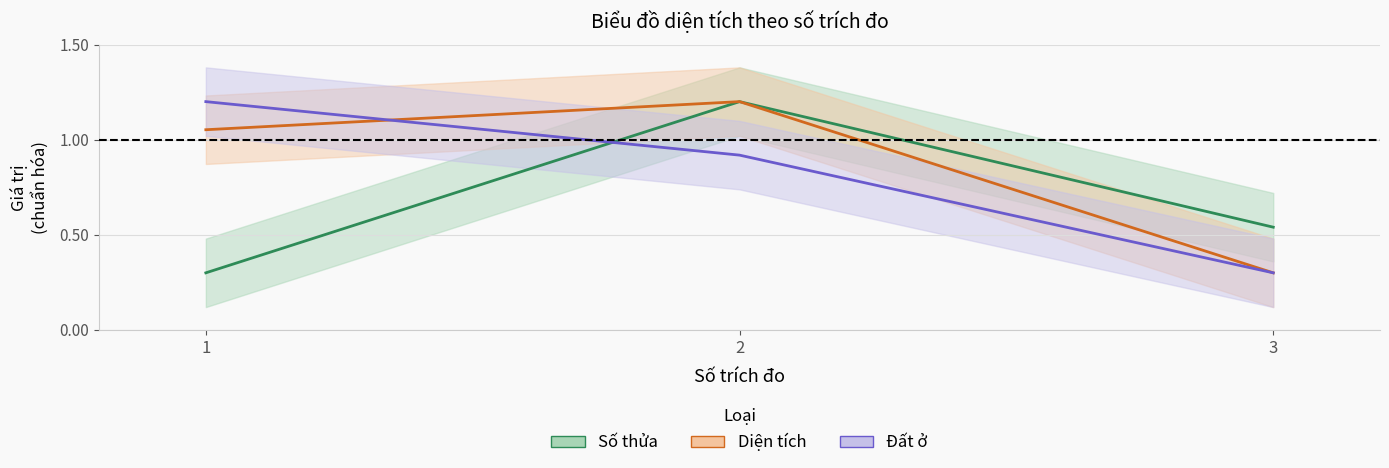

Reading left to right, extract all data points from this chart.

Số thửa (центр): 1=0.3	2=1.2	3=0.5
Diện tích (центр): 1=1.1	2=1.2	3=0.3
Đất ở (центр): 1=1.2	2=0.9	3=0.3